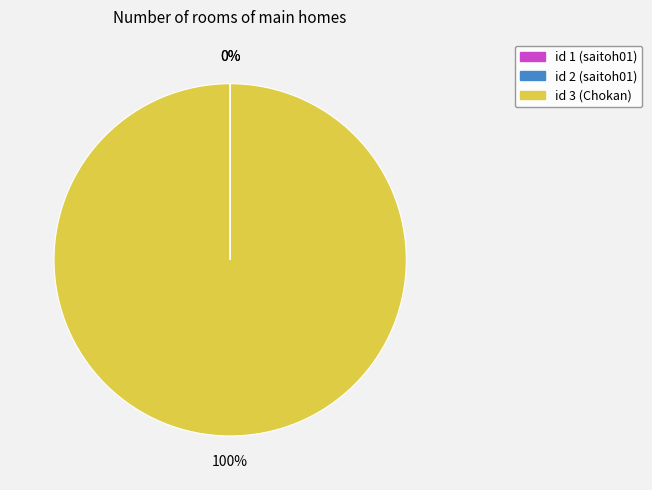

Is it true that id 3 (Chokan) is 100% of the pie?

True